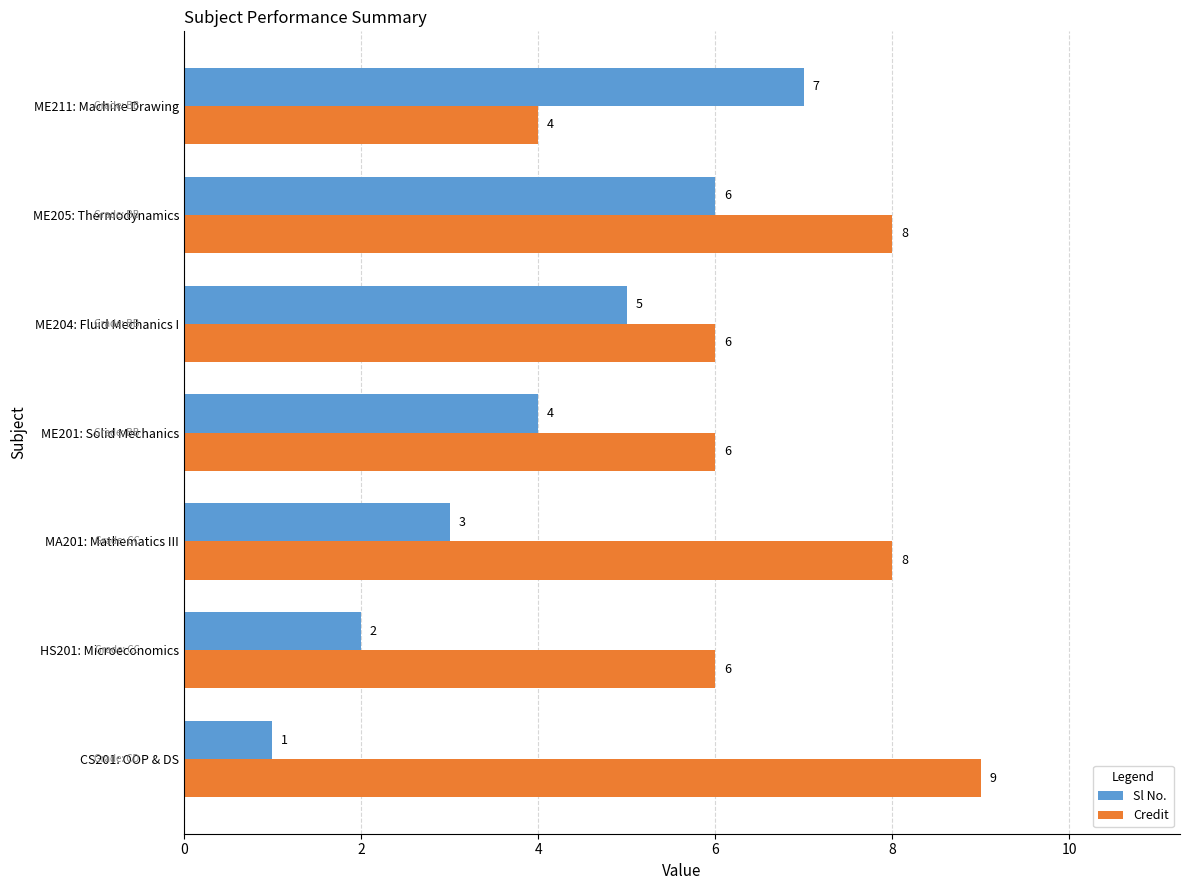

How many Credit values are between 6 and 8?

5